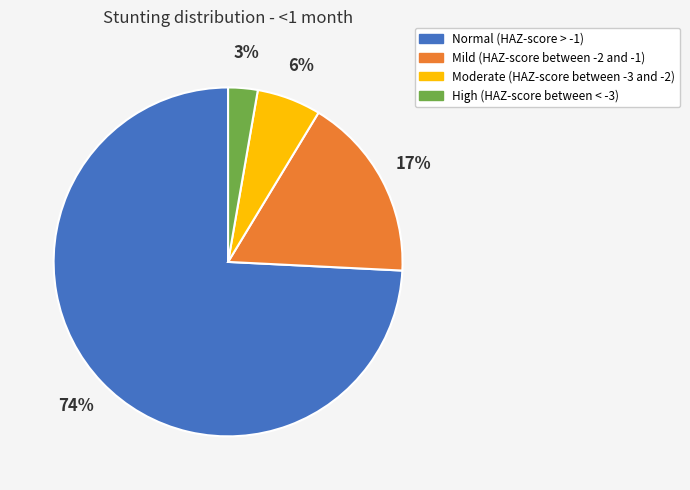

To the nearest percent, what is the difference between the Mild (HAZ-score between -2 and -1) and High (HAZ-score between < -3) slice percentages?

14%